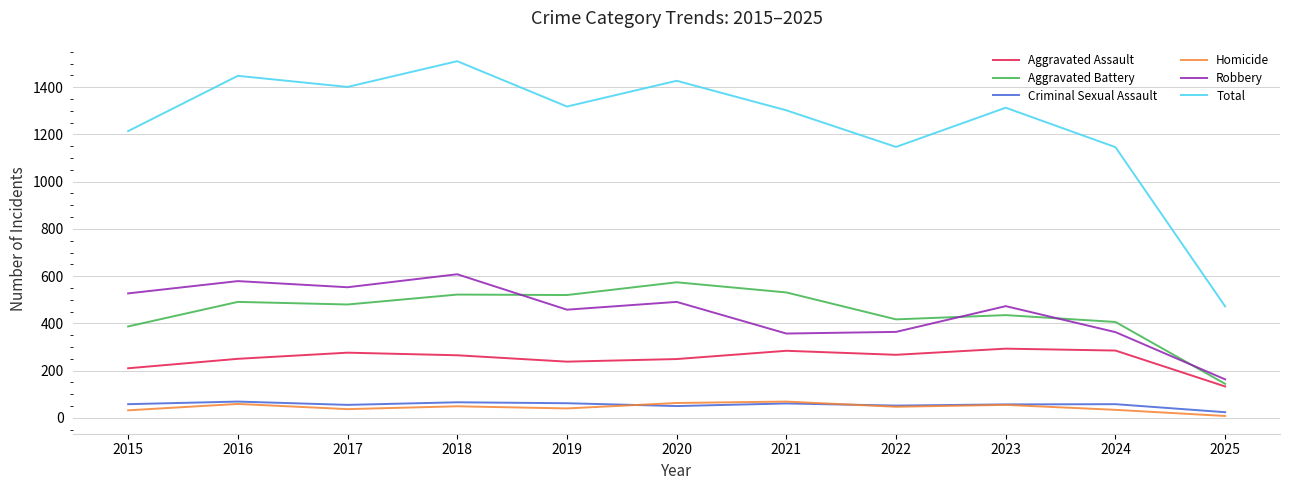

In Aggravated Battery, how many points are lower than both neighbors (excluding endpoints)?

3